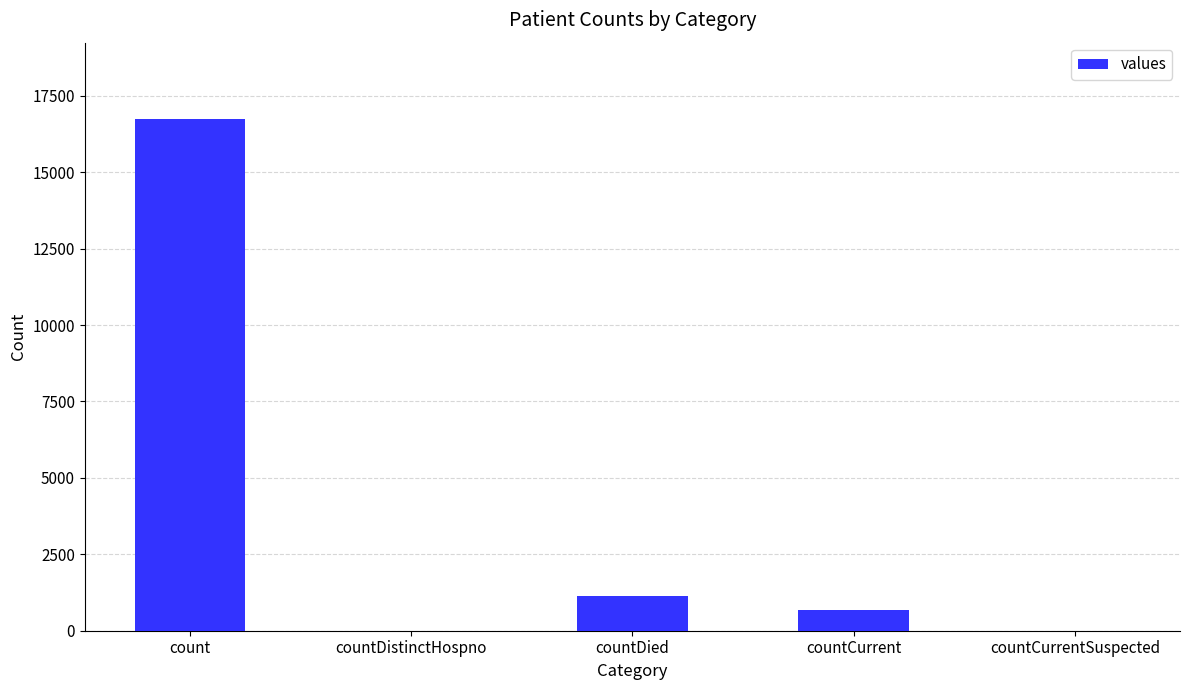

What is the sum of the values at countCurrent and count?

17397